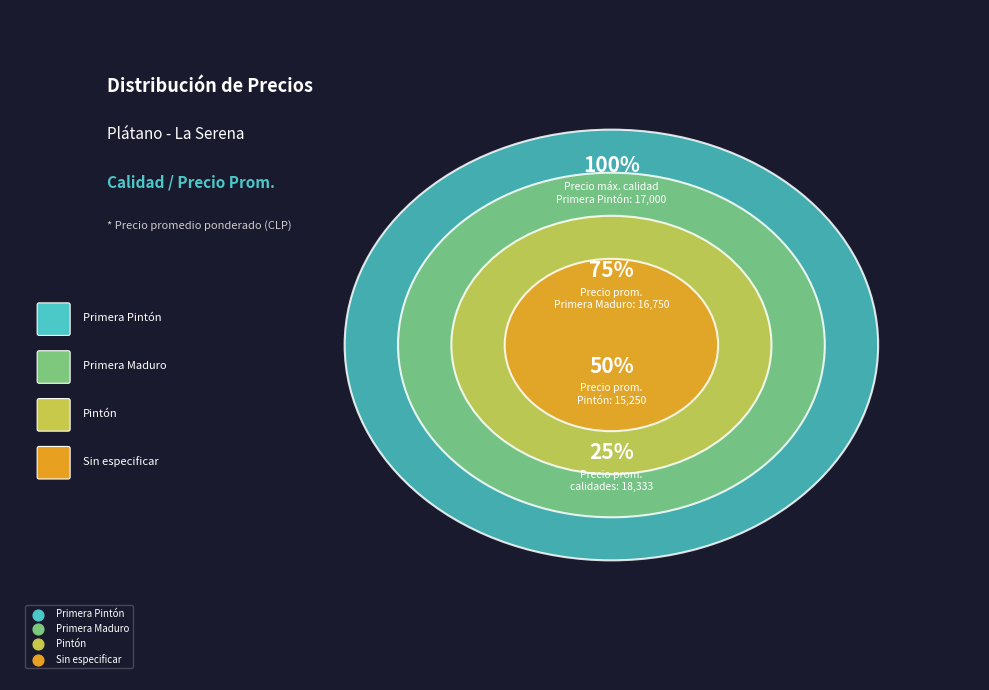

Count the number of slices in the pie.

4